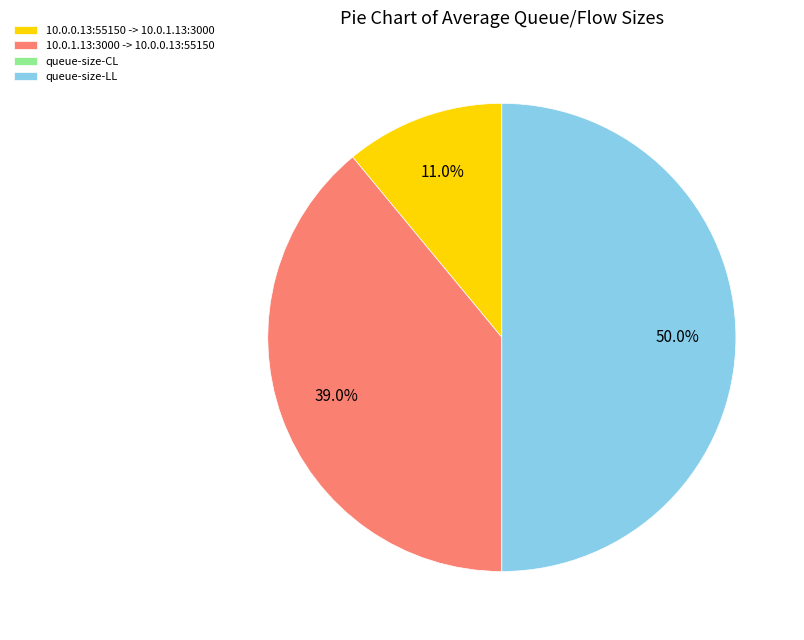

Is 10.0.1.13:3000 -> 10.0.0.13:55150 the majority of the pie?

No